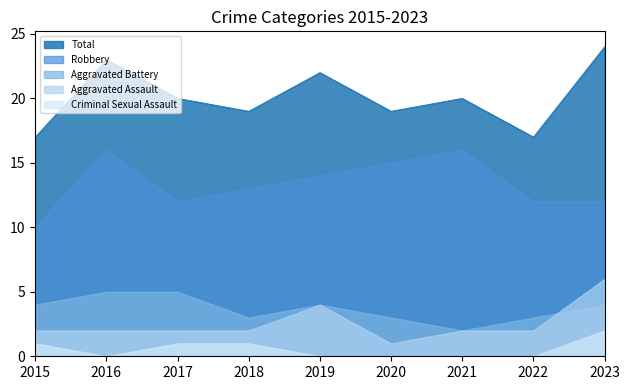

How many data points in Total are above 20?

3